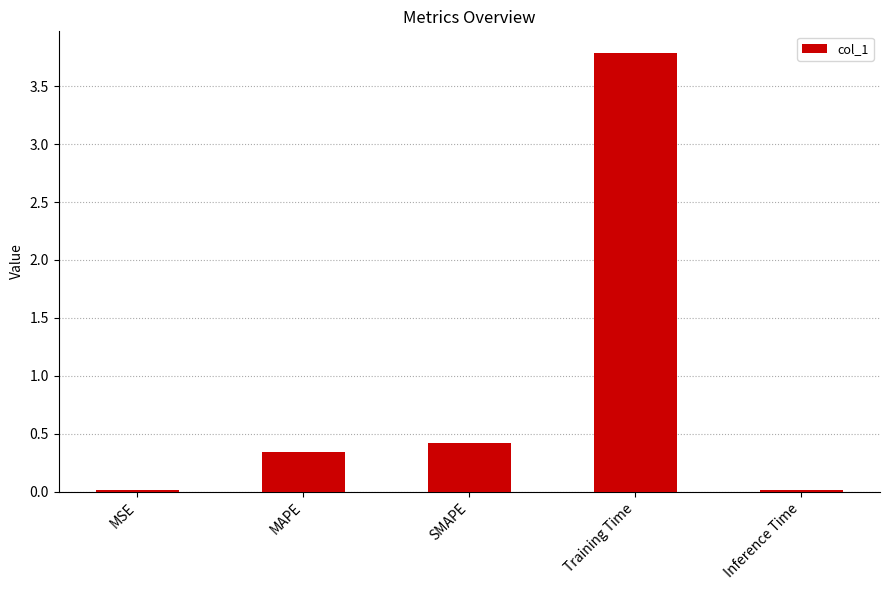

What is the sum of the values at Training Time and Inference Time?

3.8